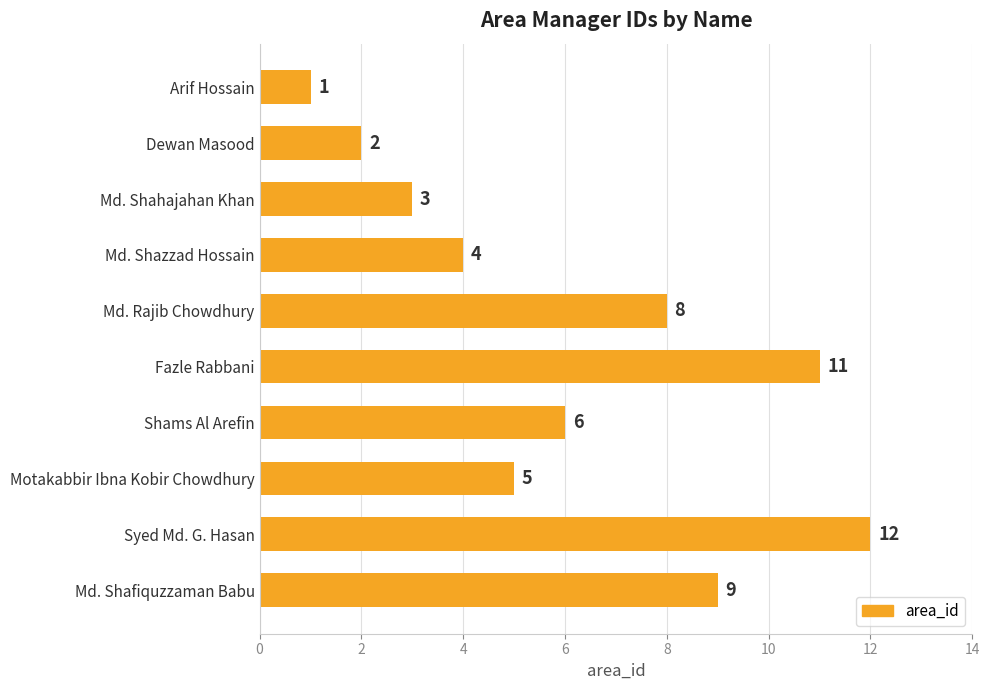

Where is the data nearest to the value 6?

Shams Al Arefin